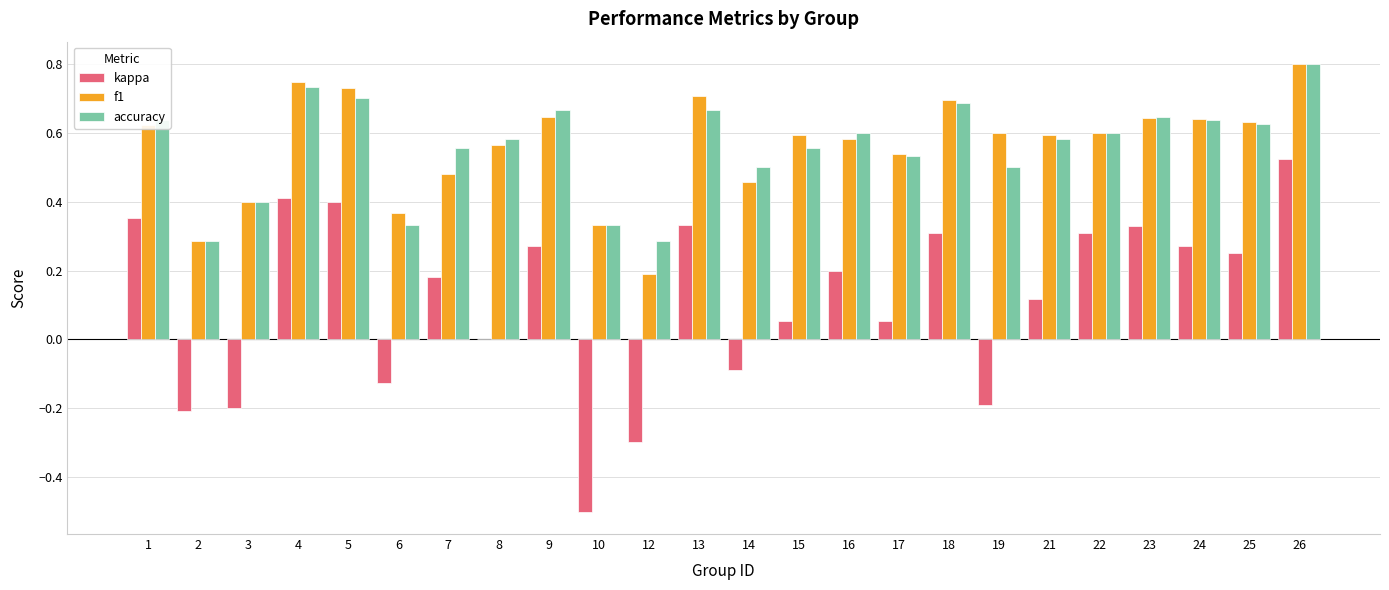

How many groups of bars are there?

24